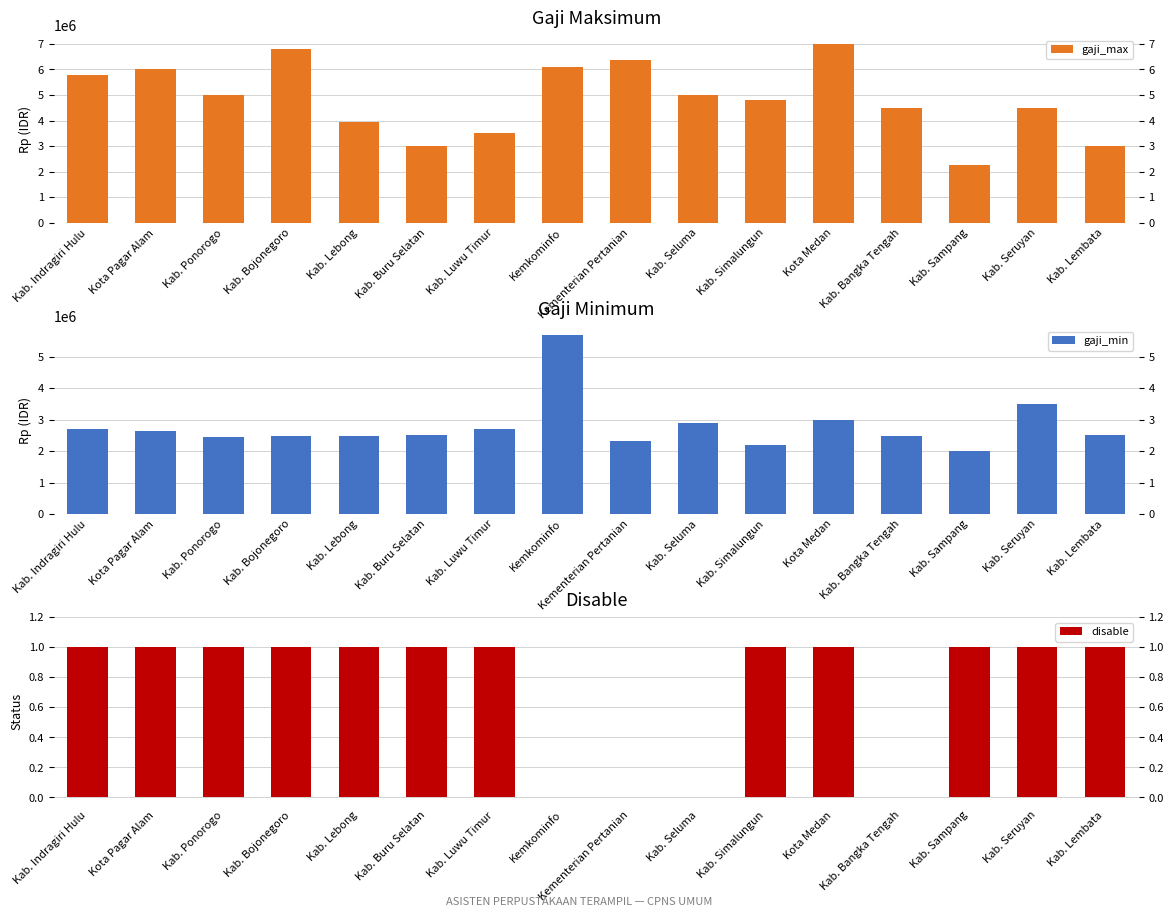

Rank the series by their maximum value, from highest to lowest.

gaji_max, gaji_min, disable